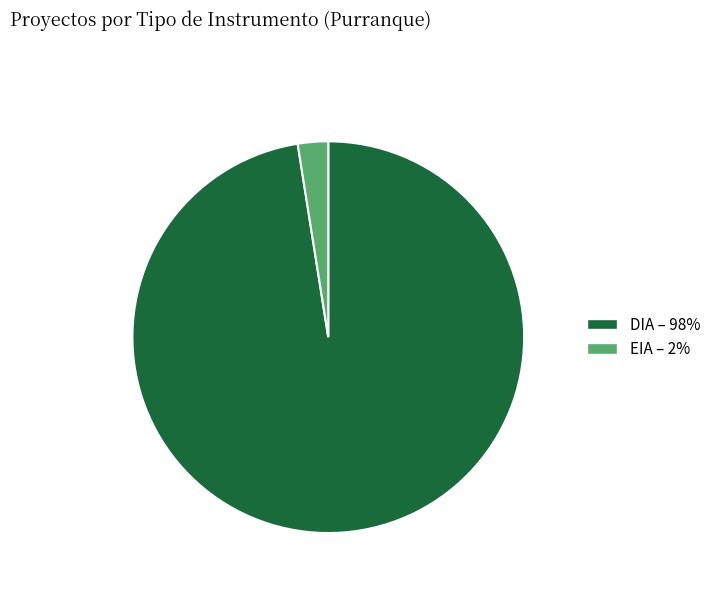

Rank the categories by value from highest to lowest.

DIA, EIA